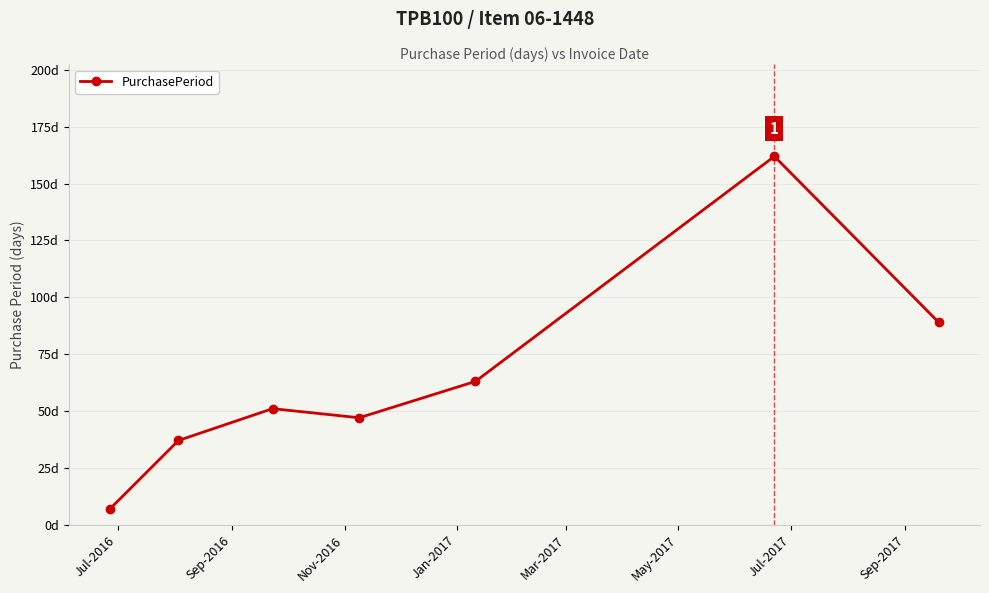

Is this an area chart (filled region under the line)?

No